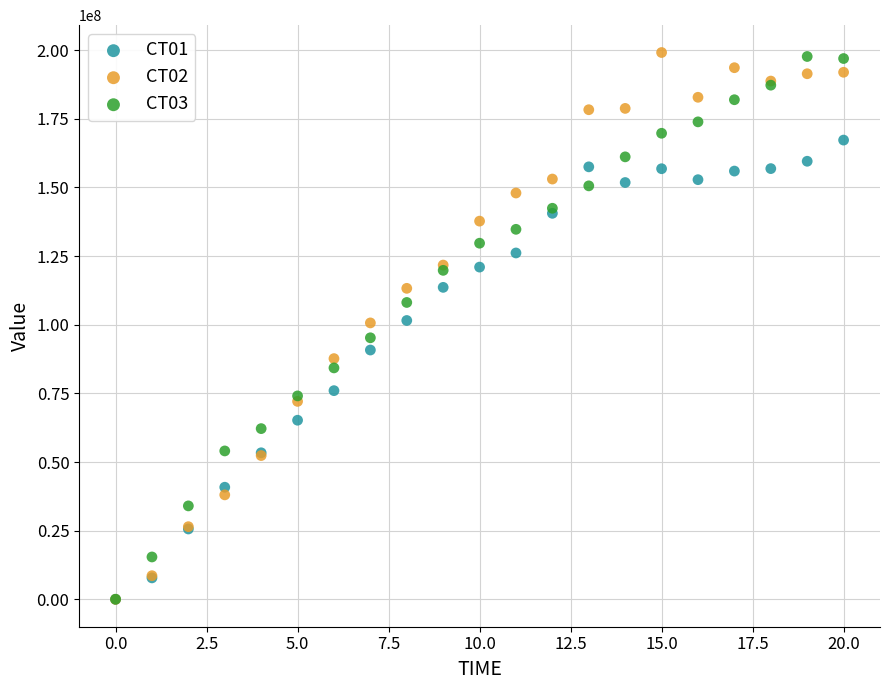

What are all the series names shown in the legend?

CT01, CT02, CT03